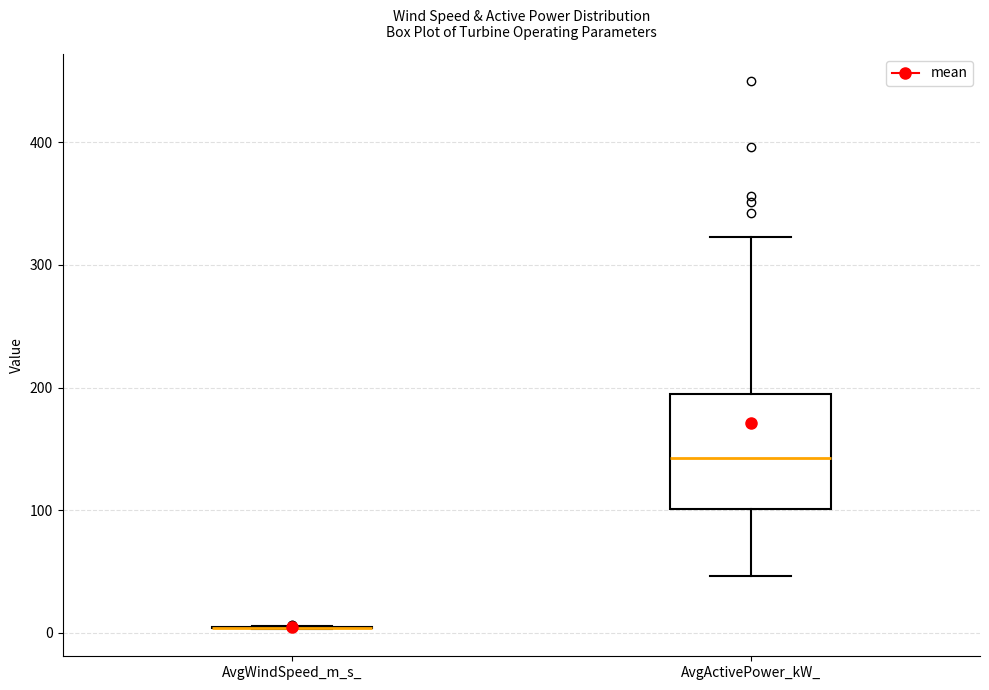

Where is the upper edge of the box for AvgActivePower_kW_ on the y-axis? The values are not printed on the chart, so give them approximately, as read against the axis.

190